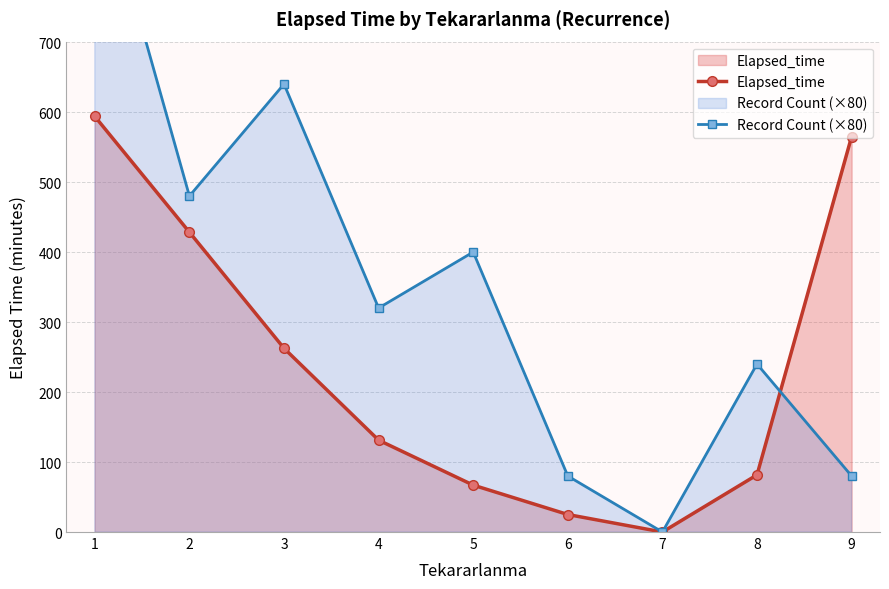

At which category is the sum across all series the highest?

1